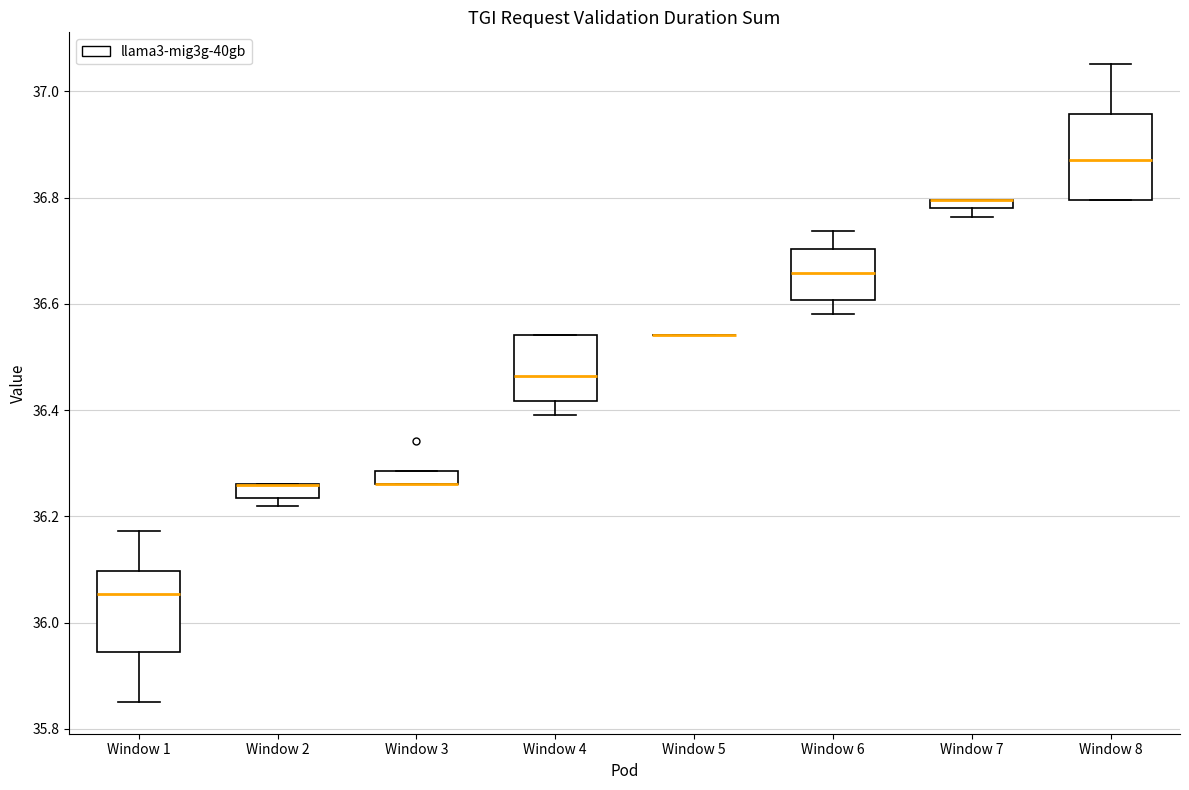

Where is the lower edge of the box for Window 7 on the y-axis? The values are not printed on the chart, so give them approximately, as read against the axis.

36.78